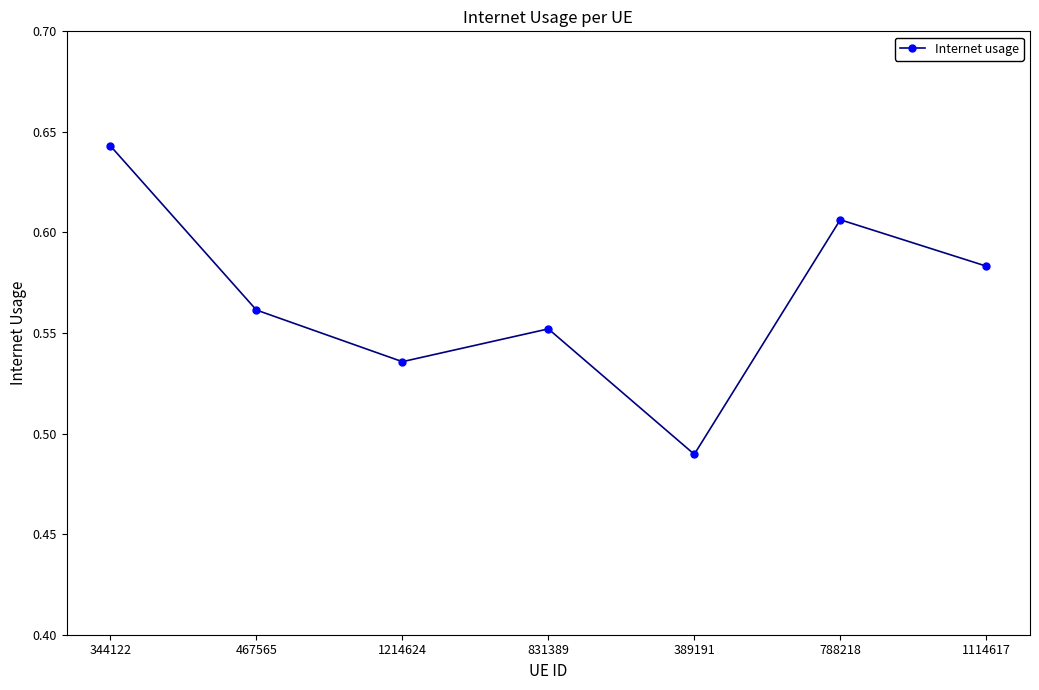

True or false: the data shows 0.3 at 1214624.

False